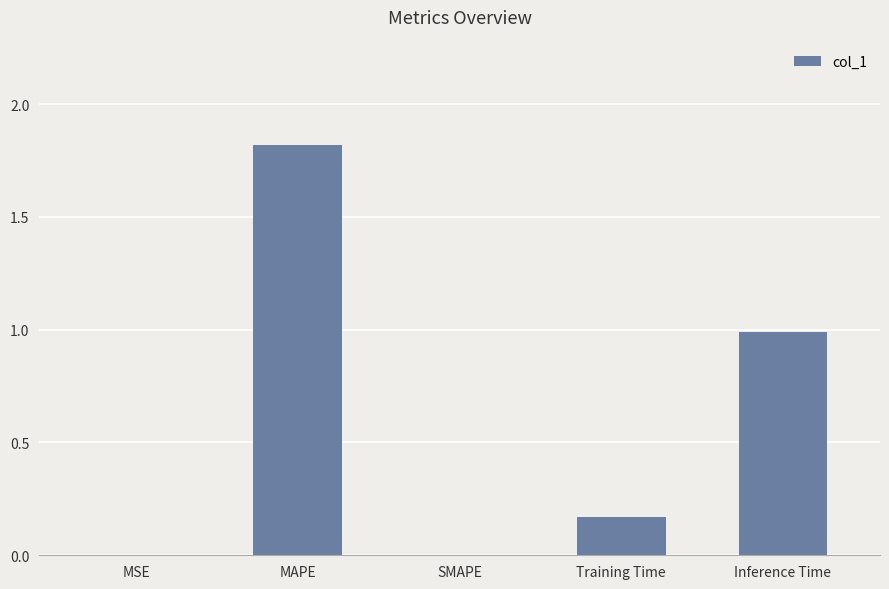

What is the sum of all values?

3.0